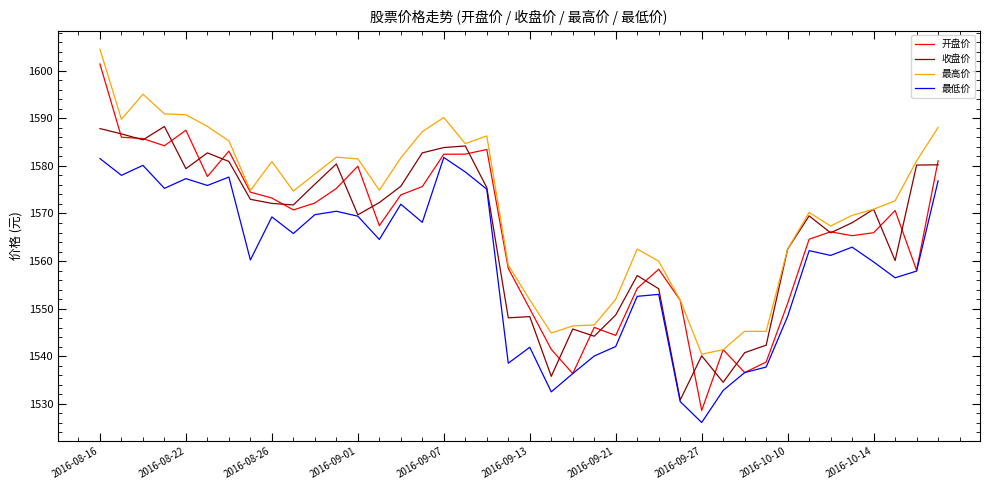

What are all the series names shown in the legend?

开盘价, 收盘价, 最高价, 最低价